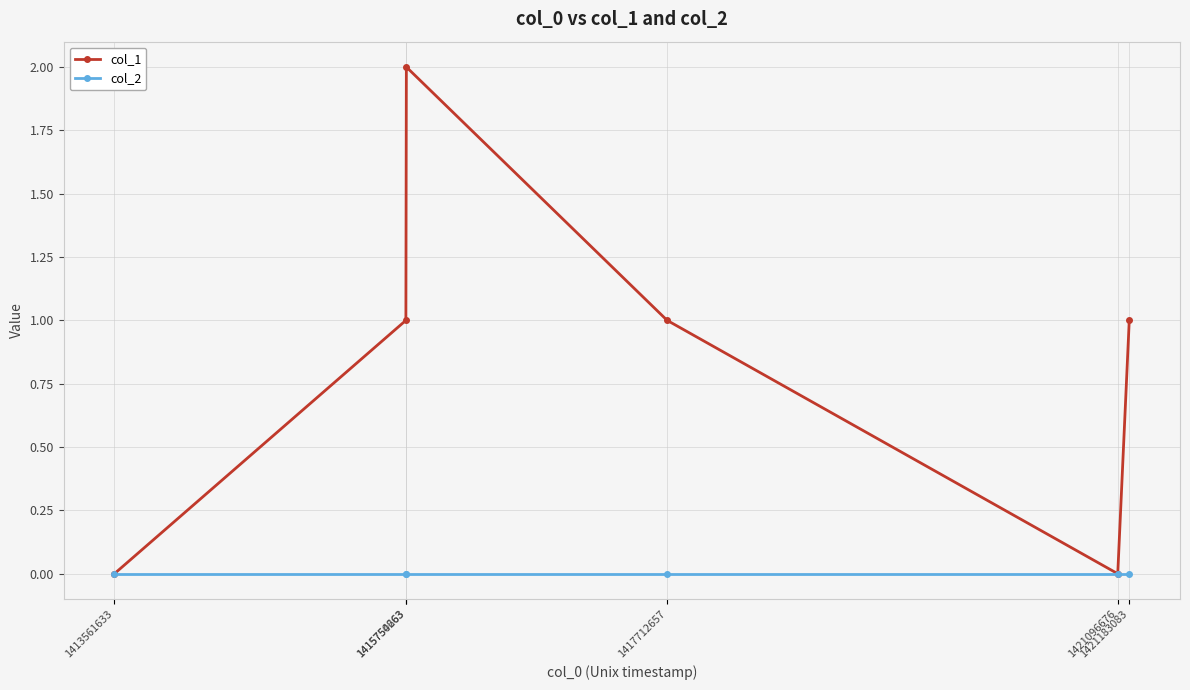

How many interior local peaks does the col_1 series have?

1